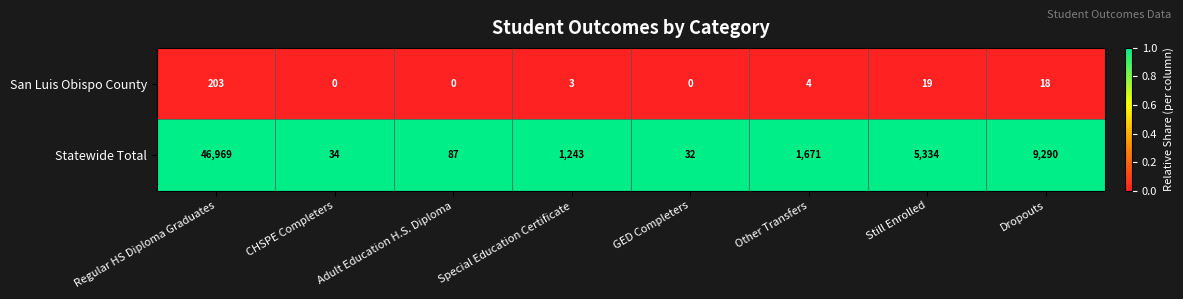

Is it true that Statewide Total equals 141 at Adult Education H.S. Diploma?

False